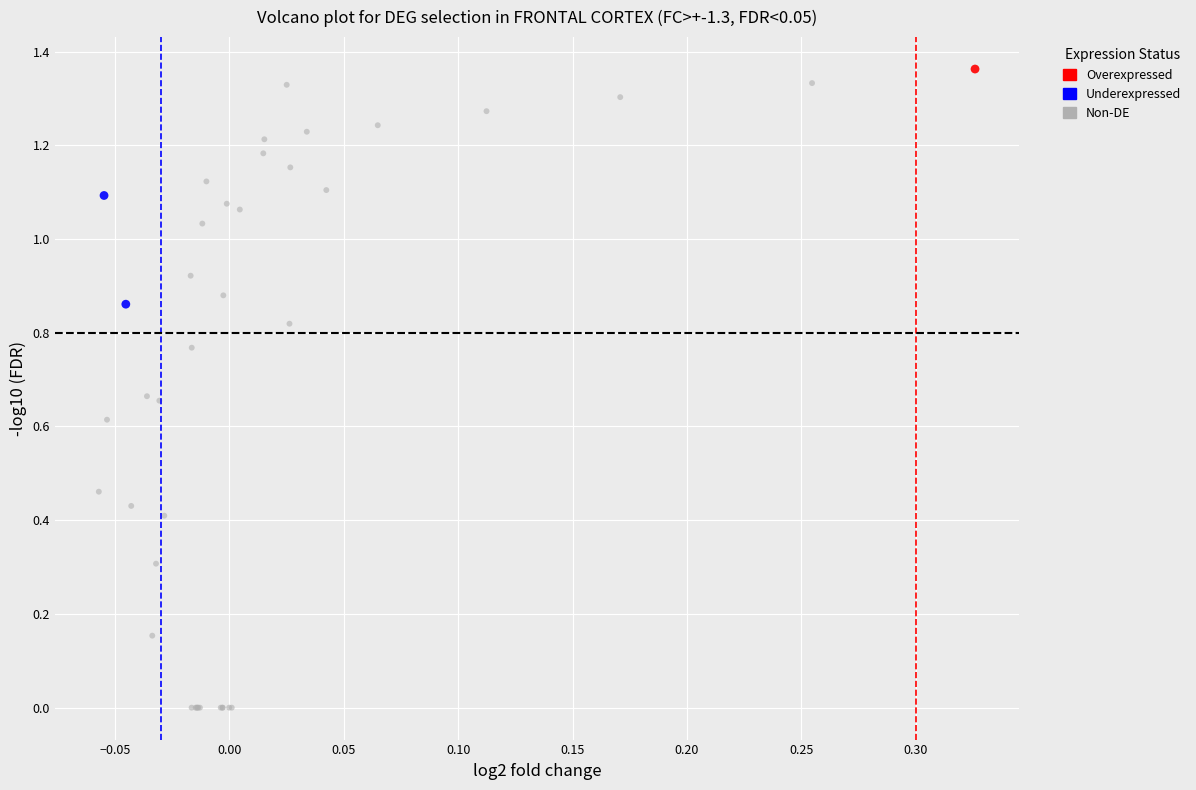

What are all the series names shown in the legend?

Overexpressed, Underexpressed, Non-DE